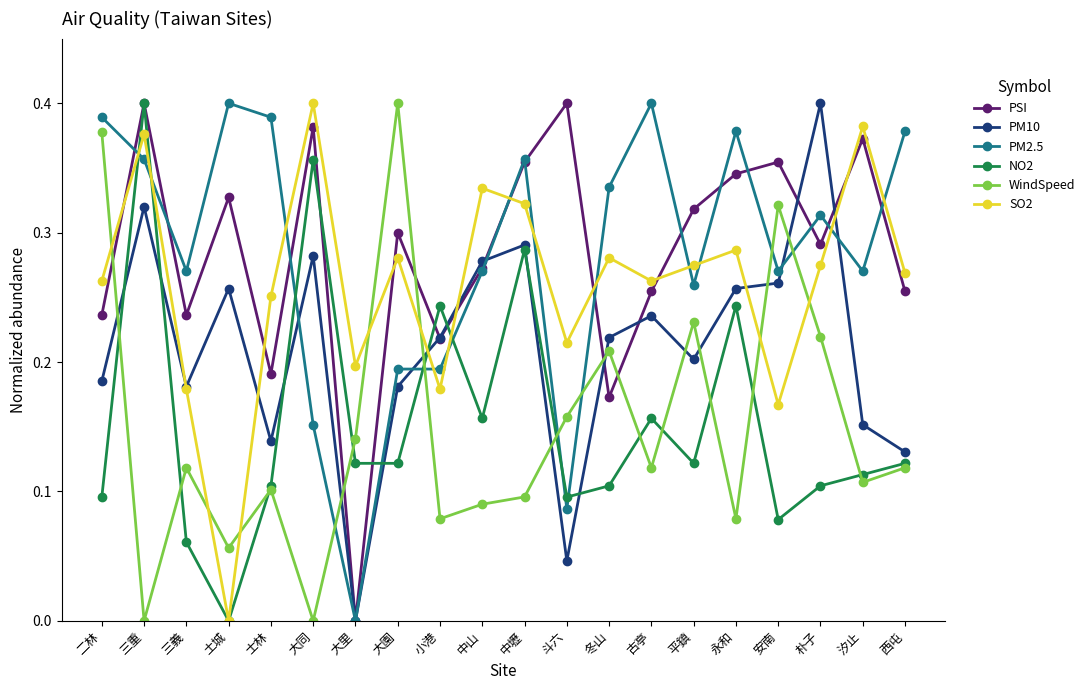

What is the sum of all WindSpeed values?

3.0